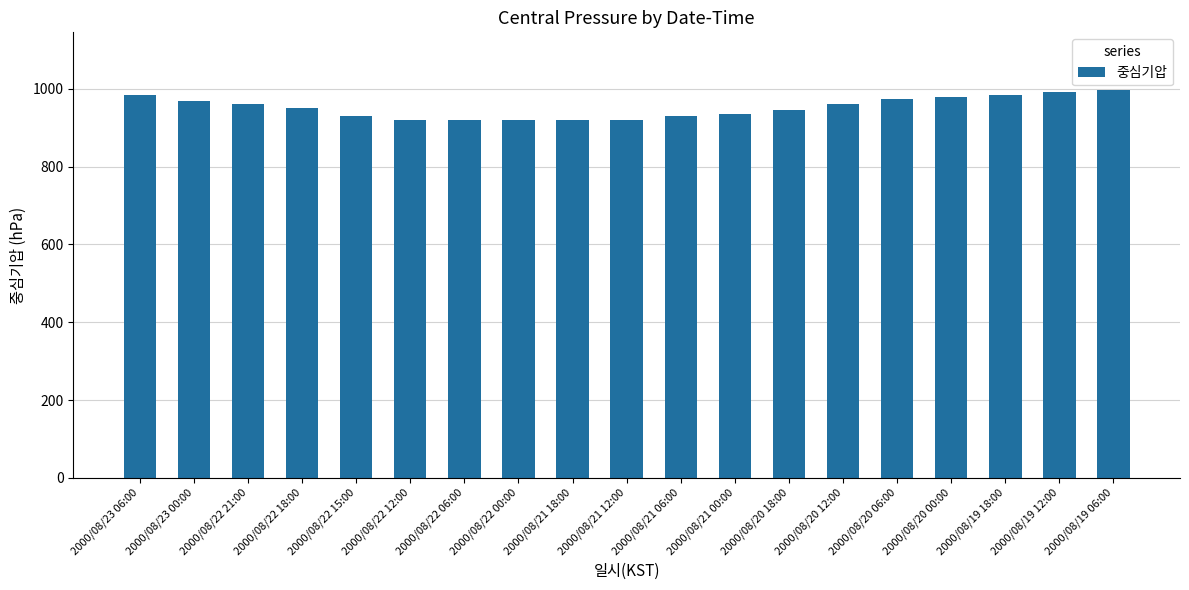

What is the maximum value shown in the chart?

996